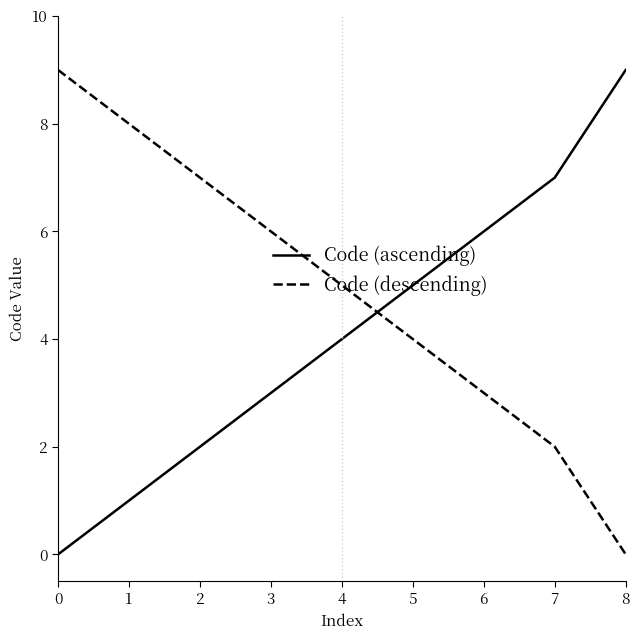

True or false: Code (ascending) and Code (descending) intersect in this chart.

True